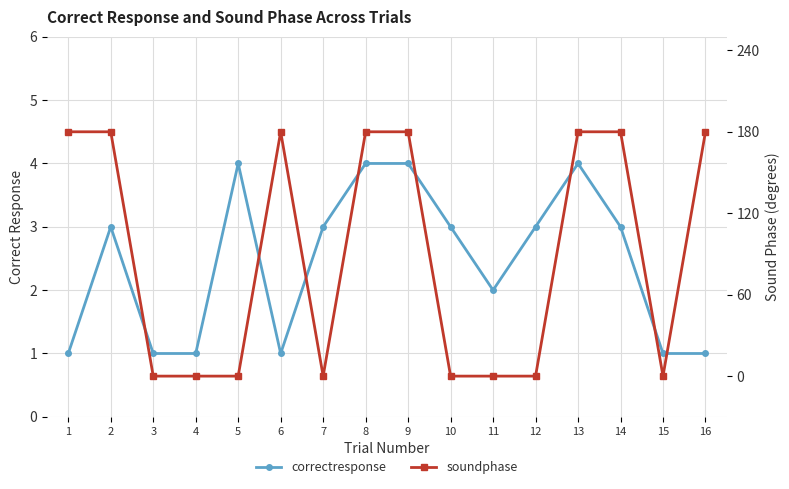

At which category does correctresponse reach its first local valley?

6